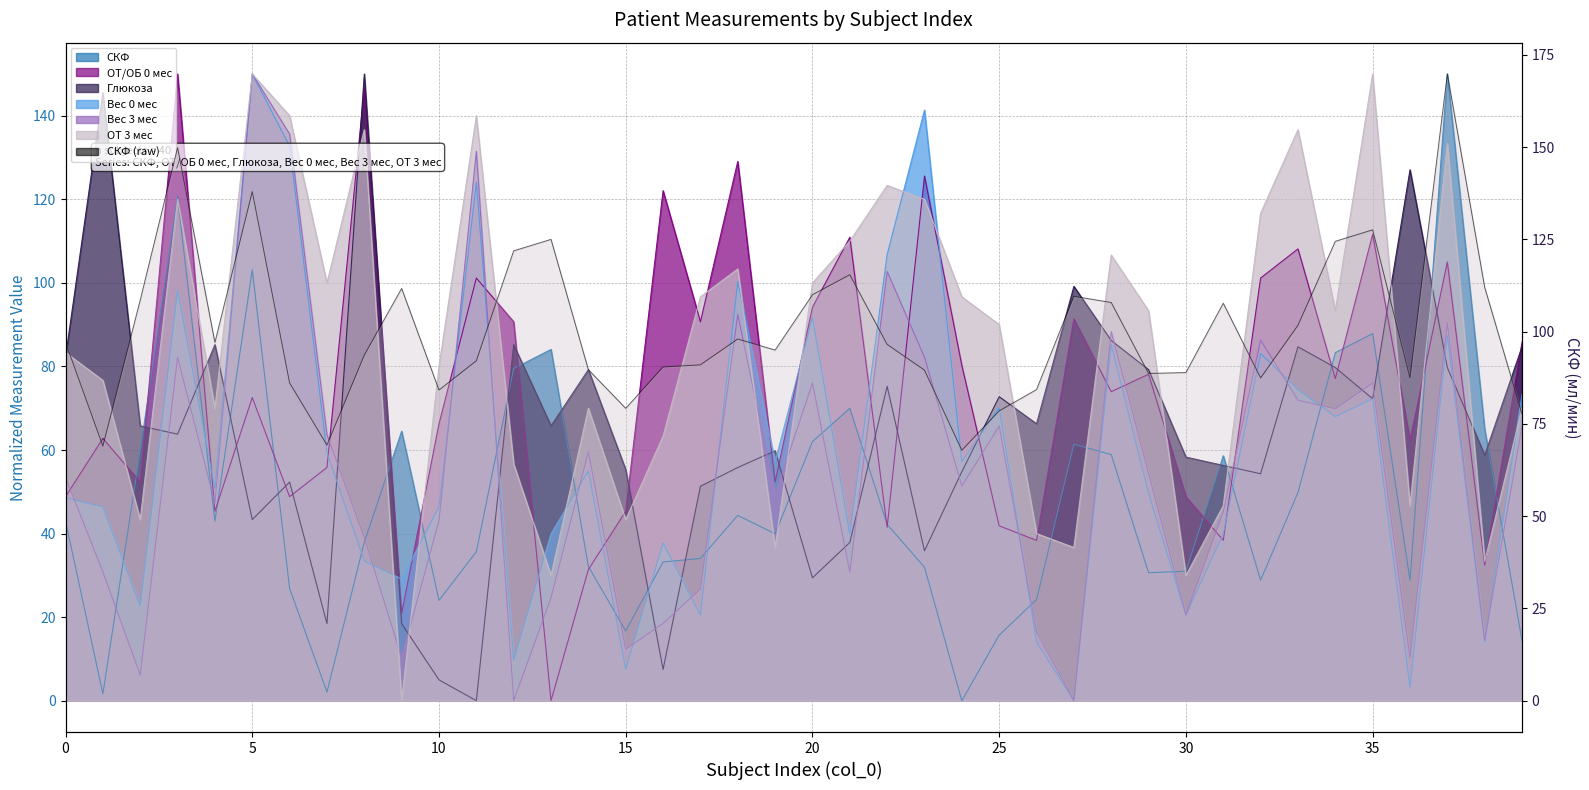

The chart shows a value of 75.6 at 37. True or false?

False